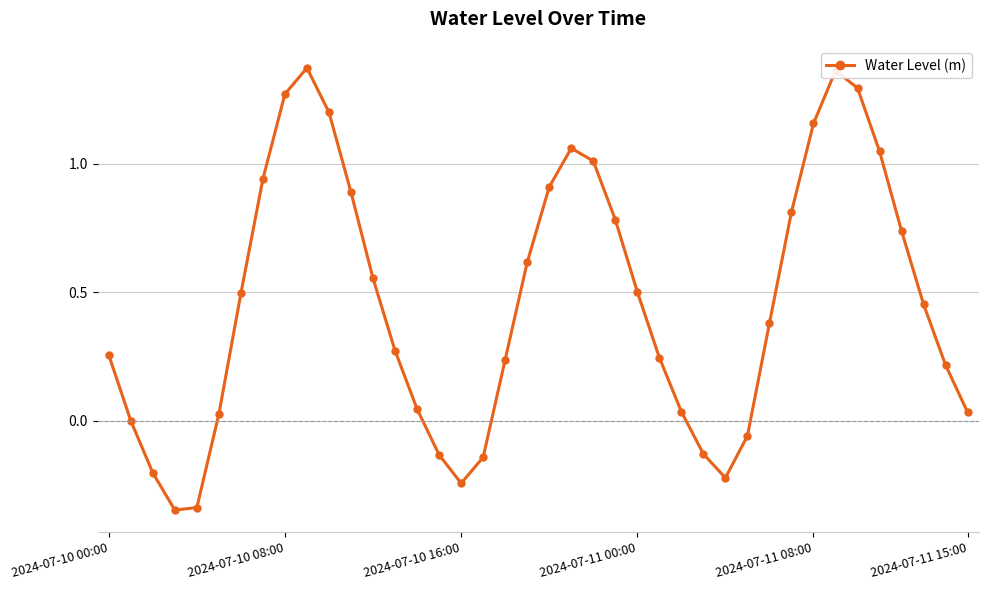

What is the difference between the maximum and second lowest values?

1.7